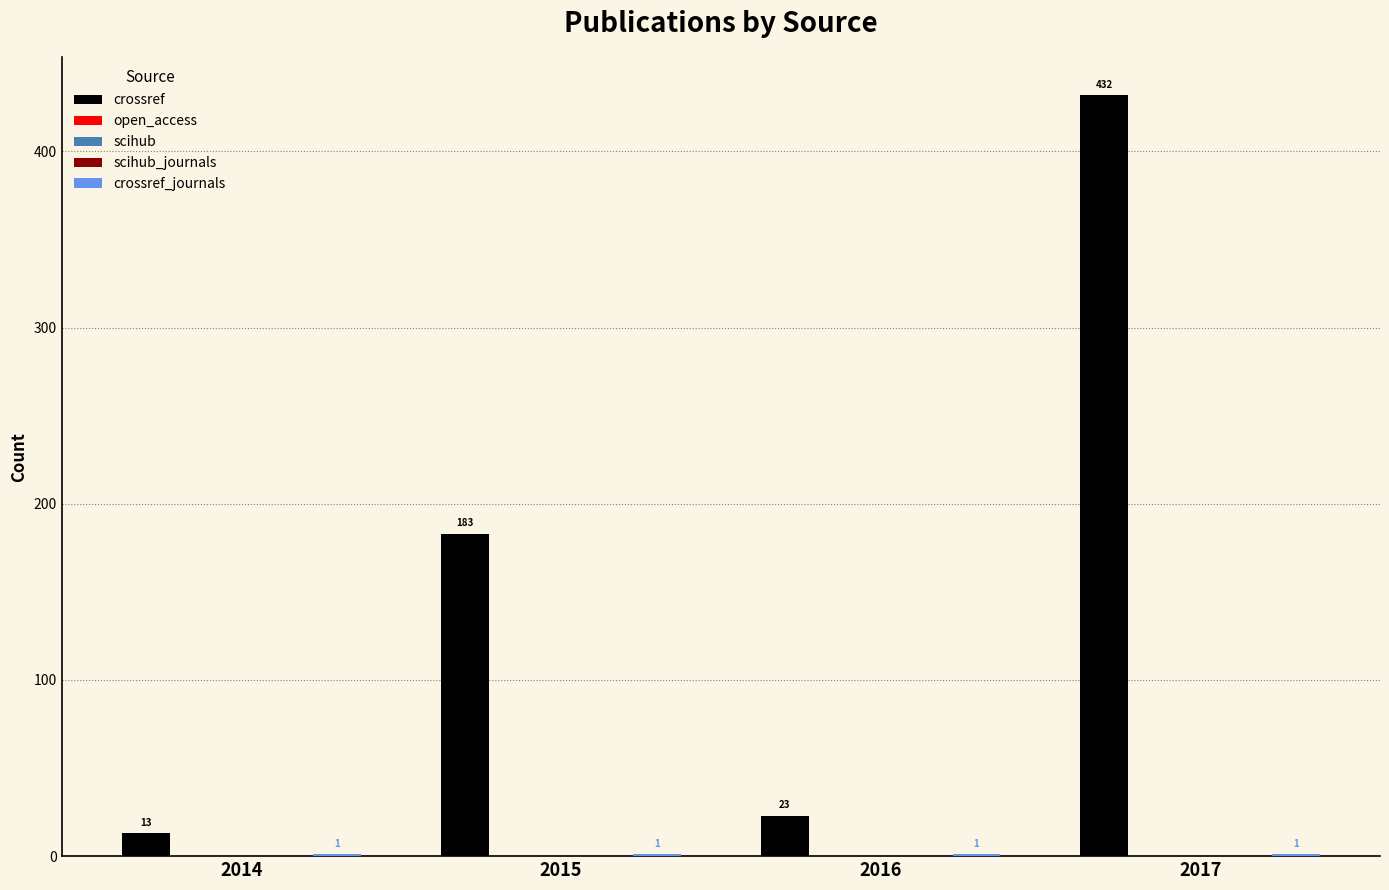

What is the value of the crossref bar at the 2nd from the left?

183